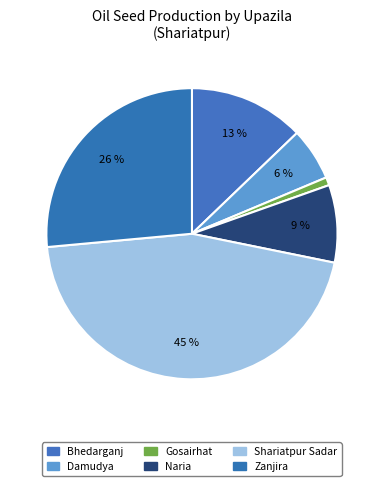

Is the sum of Zanjira and Damudya greater than half?

No